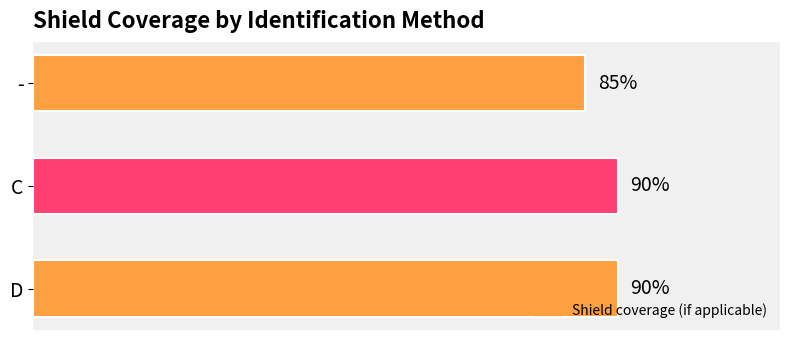

Are the bars horizontal?

Yes